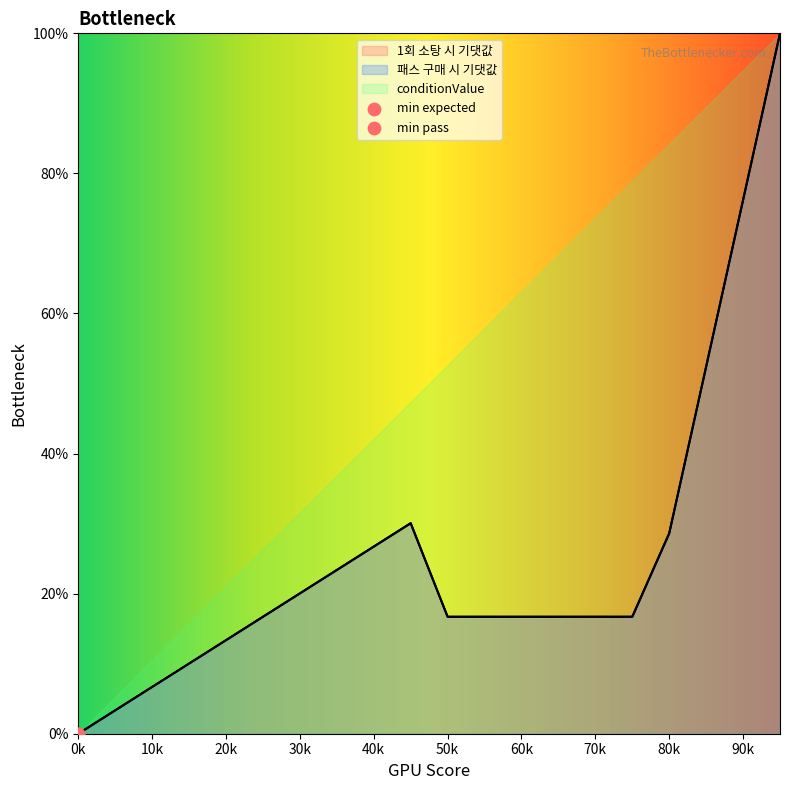

Is the value of pass_expected at 15 greater than the value of expected at 3?

Yes